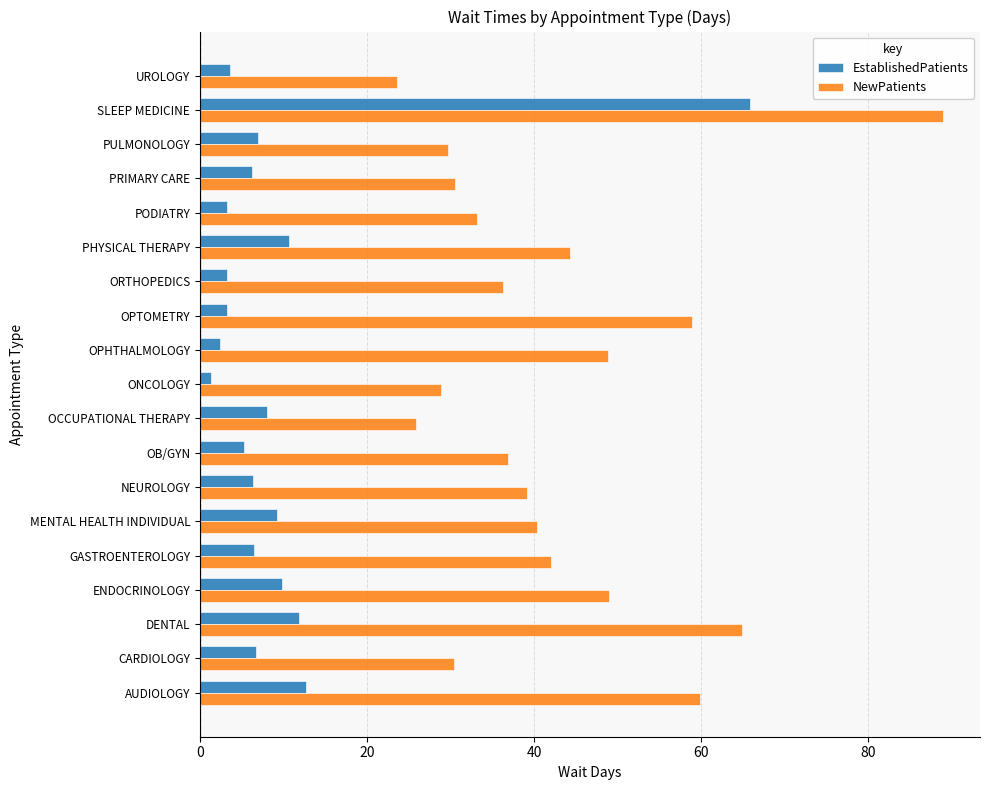

What is the spread (max minus min) of values at UROLOGY?

20.0